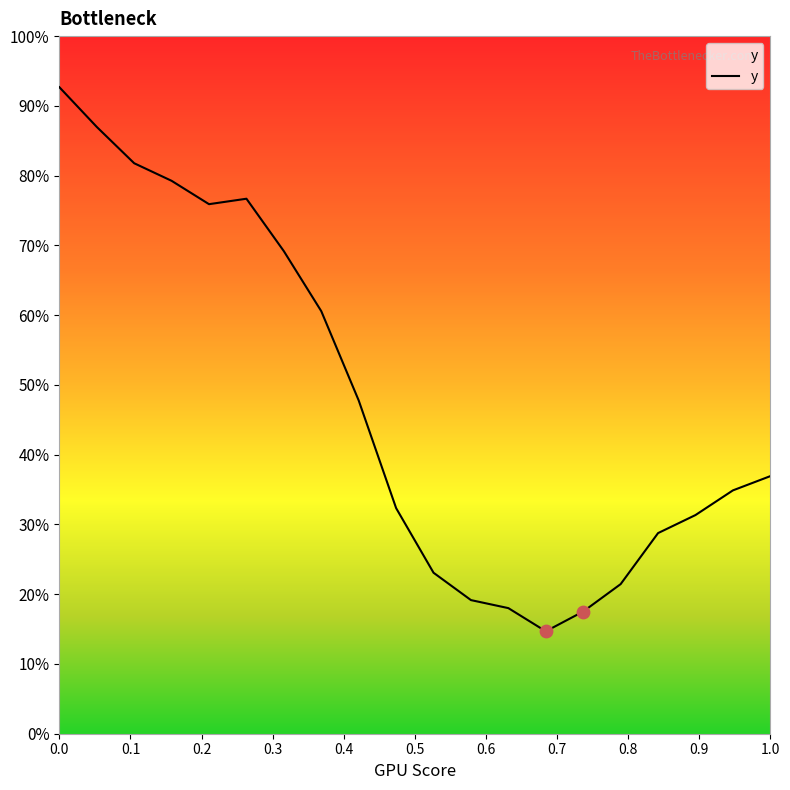

Is this an area chart (filled region under the line)?

Yes